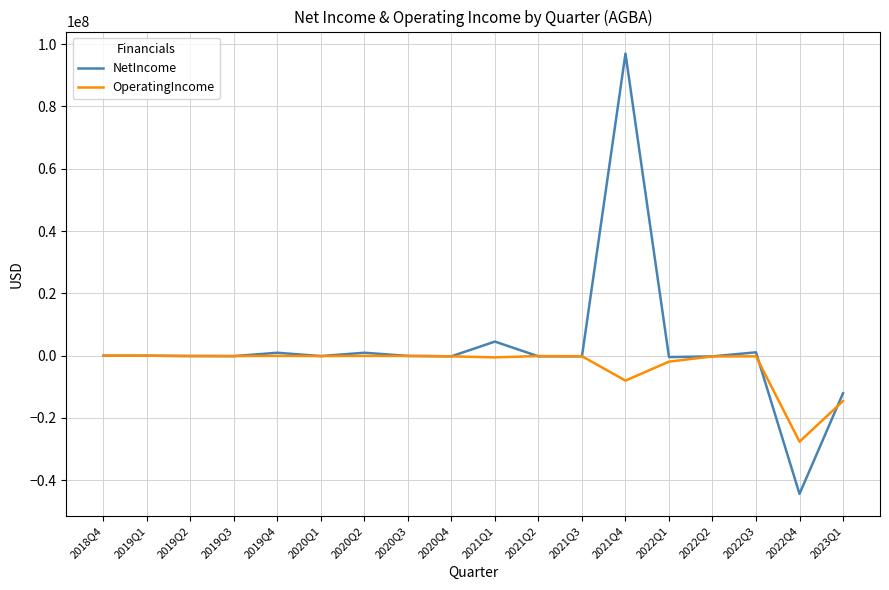

In NetIncome, how many points are lower than both neighbors (excluding endpoints)?

6